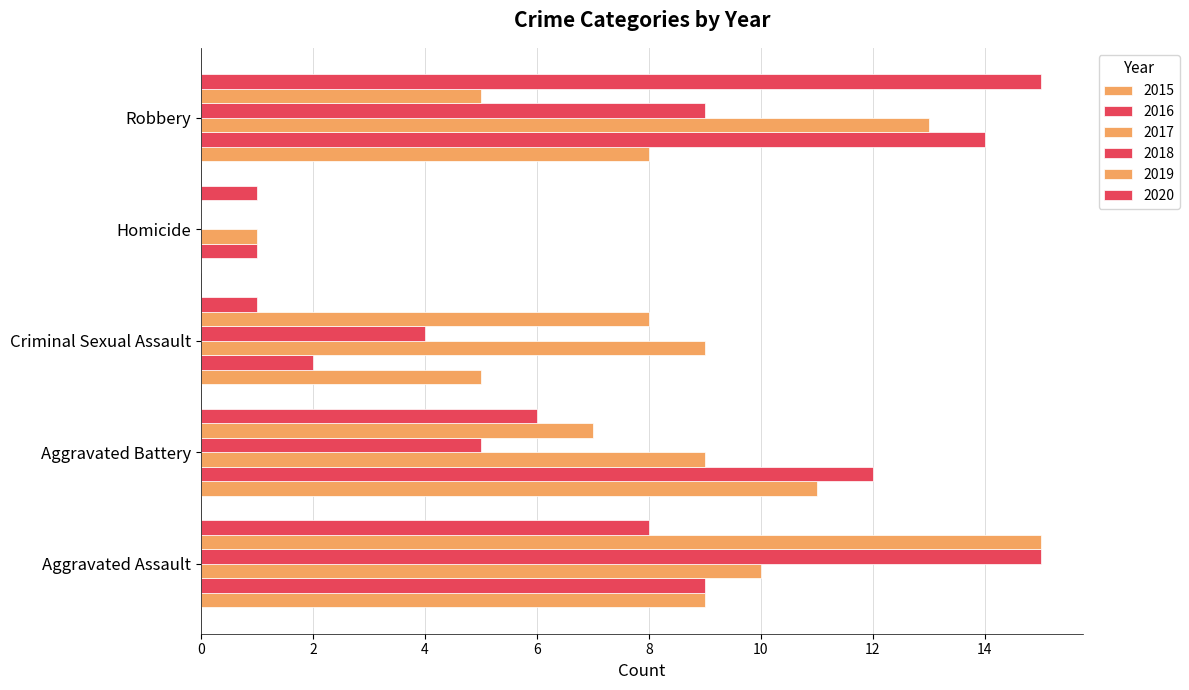

What is the value of the 2016 bar at the 3rd from the left?

2